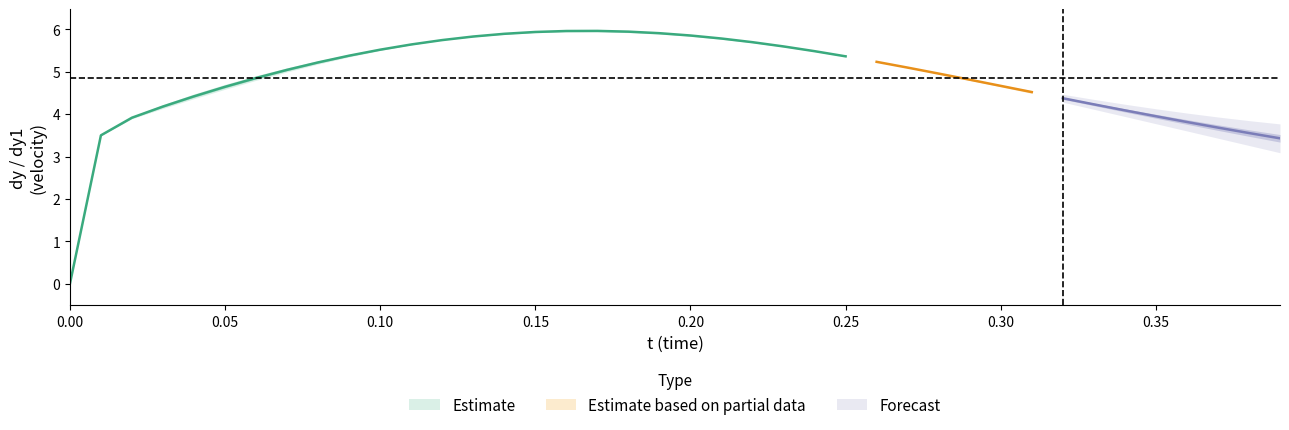

True or false: t has a value of 0.1 at 9.

False